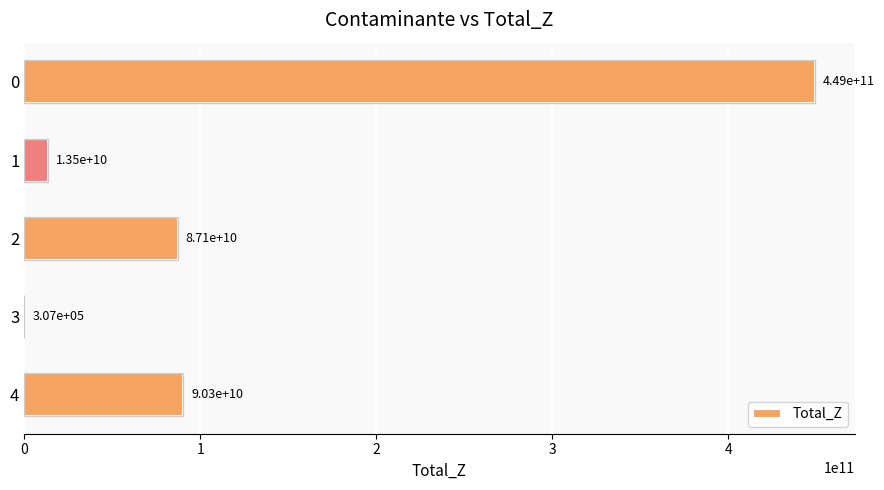

What is the greatest value displayed?

449208244800.0